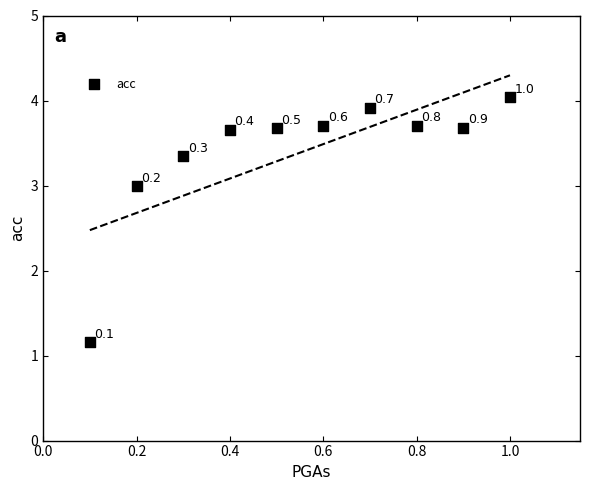

What is the range of Y values (max minus min)?

2.9